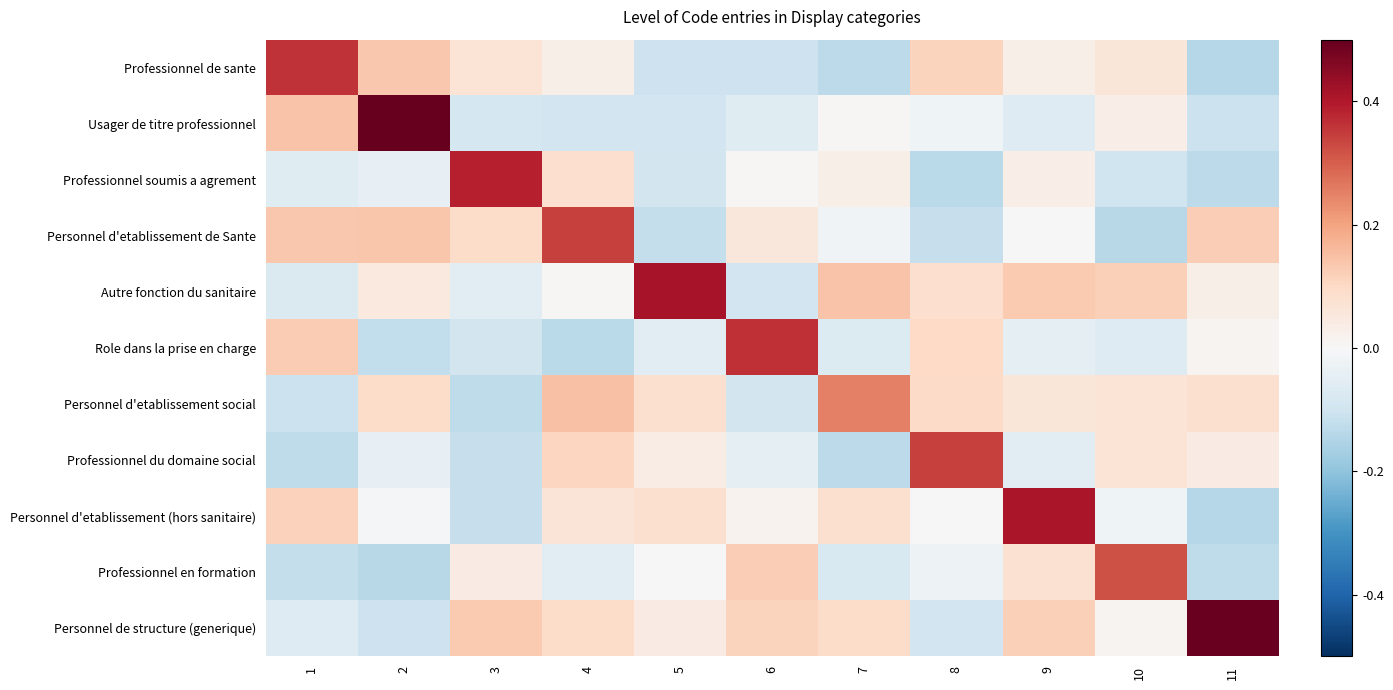

At 4, list the series in order from smallest to largest.

Role dans la prise en charge, Usager de titre professionnel, Professionnel en formation, Autre fonction du sanitaire, Professionnel de sante, Personnel d'etablissement (hors sanitaire), Professionnel soumis a agrement, Personnel de structure (generique), Professionnel du domaine social, Personnel d'etablissement social, Personnel d'etablissement de Sante